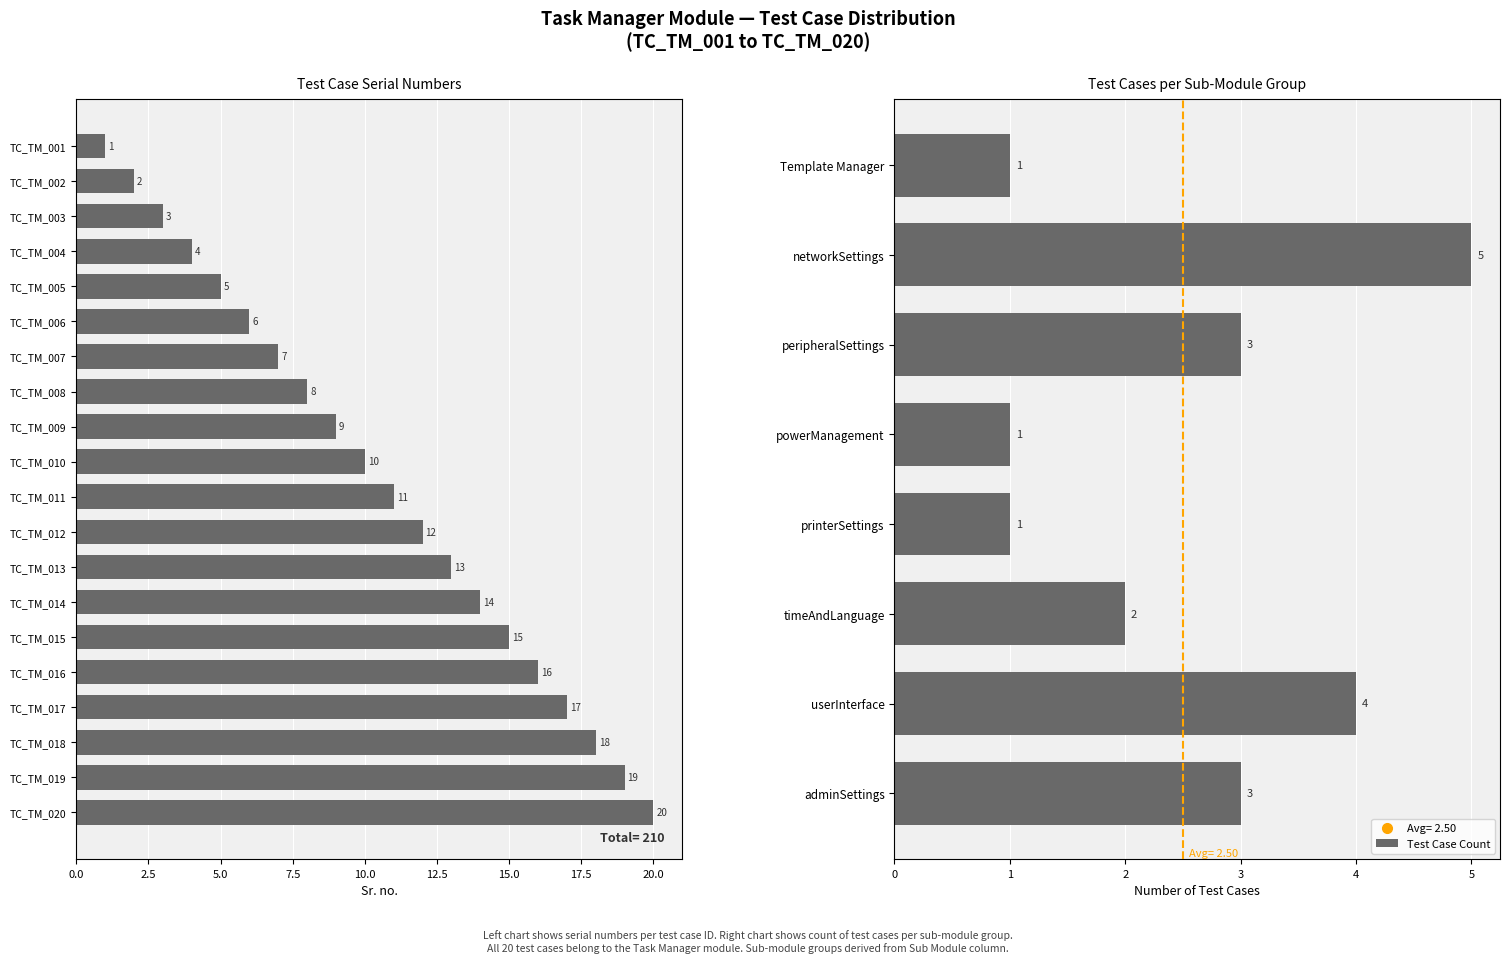

Are the bars horizontal?

Yes